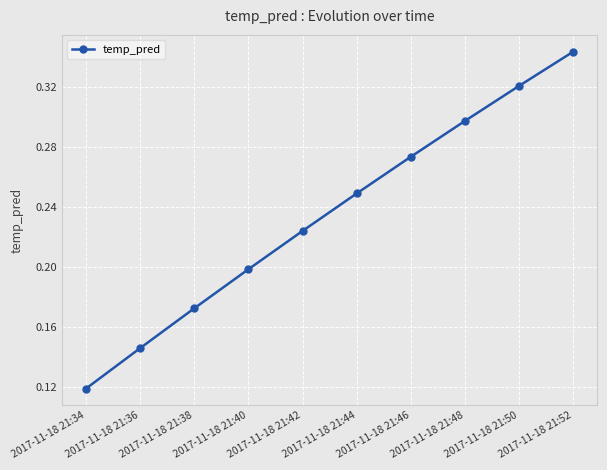

Does the chart display data point markers on the line(s)?

Yes